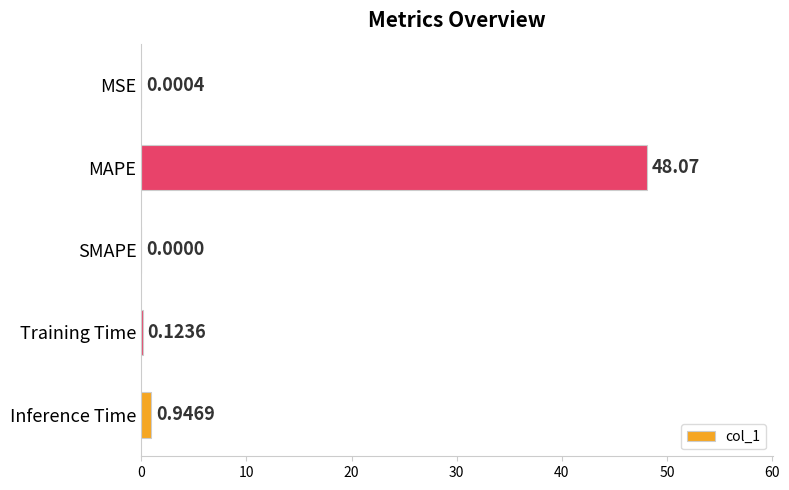

What is the change in value from MAPE to Inference Time?

-47.1